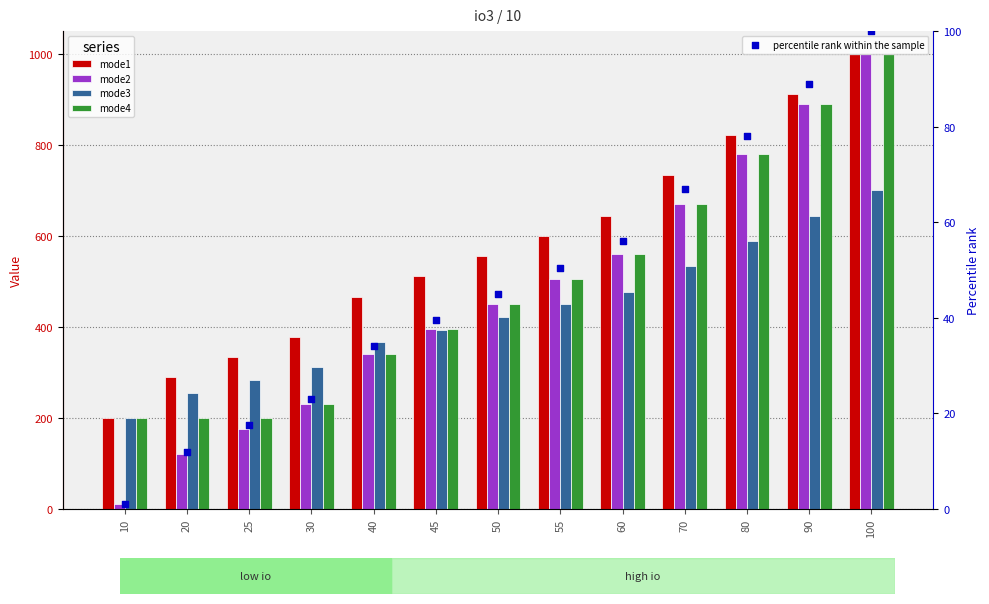

At which category is the sum across all series the highest?

100